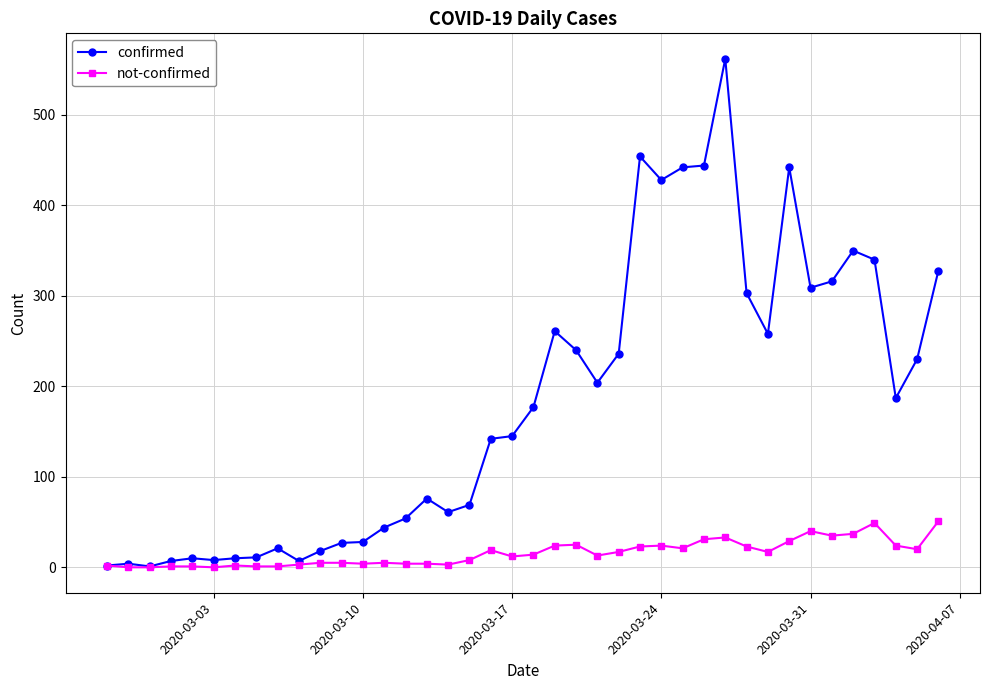

What are all the series names shown in the legend?

confirmed, not-confirmed